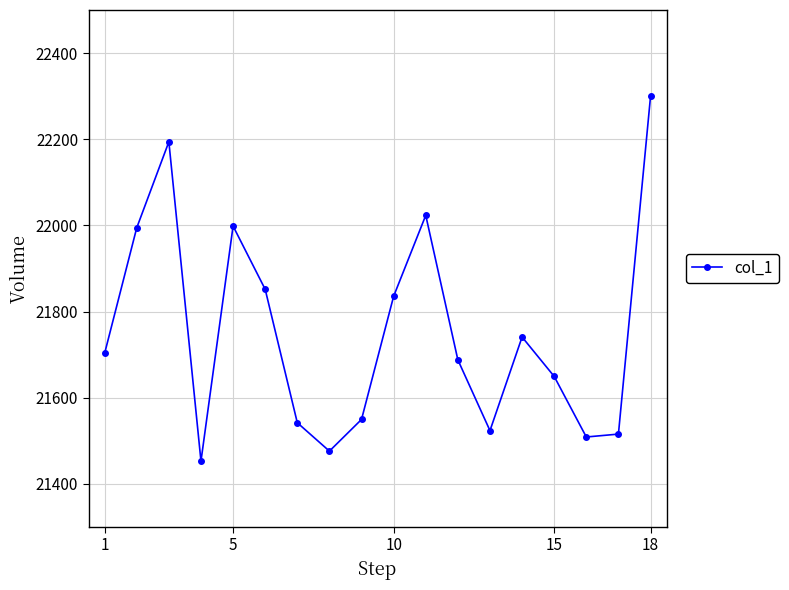

How many points are higher than both their immediate neighbors (excluding endpoints)?

4